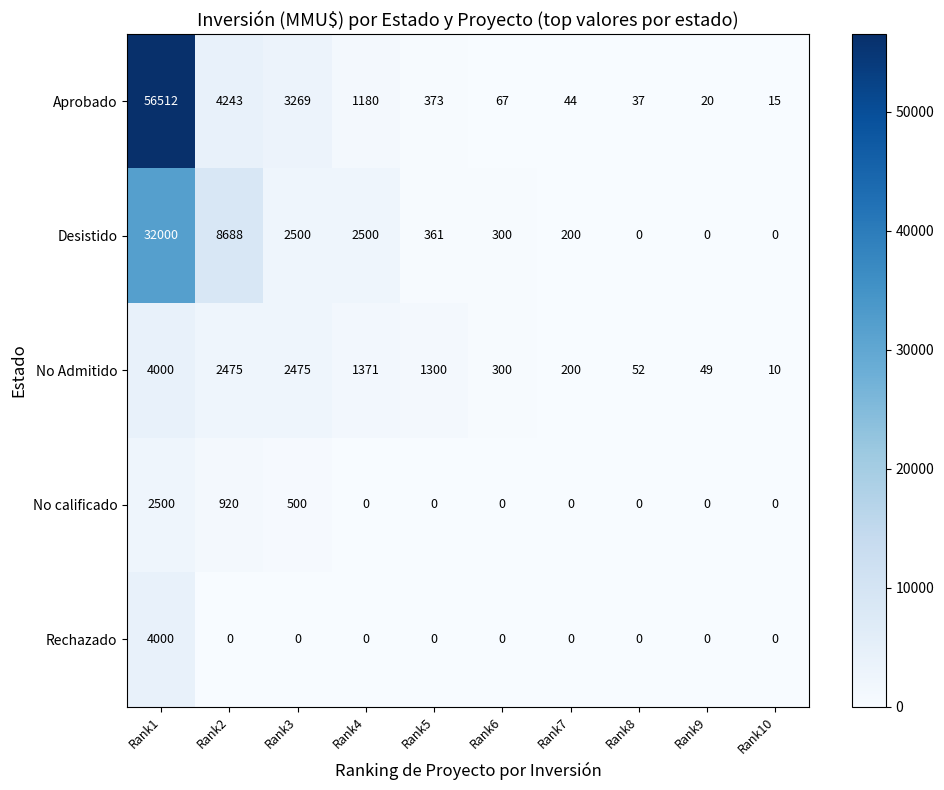

What is the sum of the Desistido values at Rank2 and Rank9?

8688